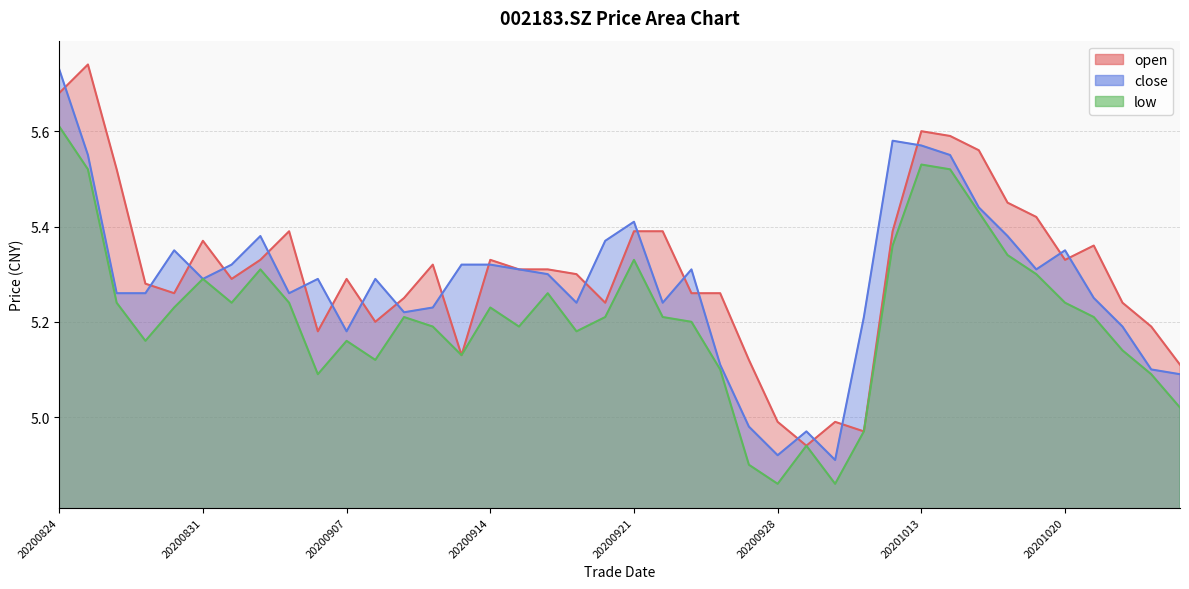

What is the value of the open point at the 6th from the left?

5.4